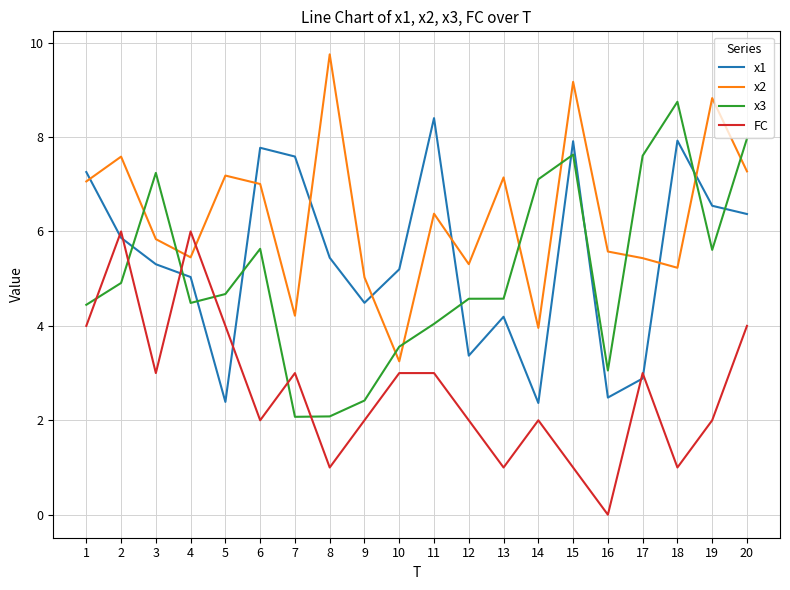

Where is the first local minimum for x2?

4